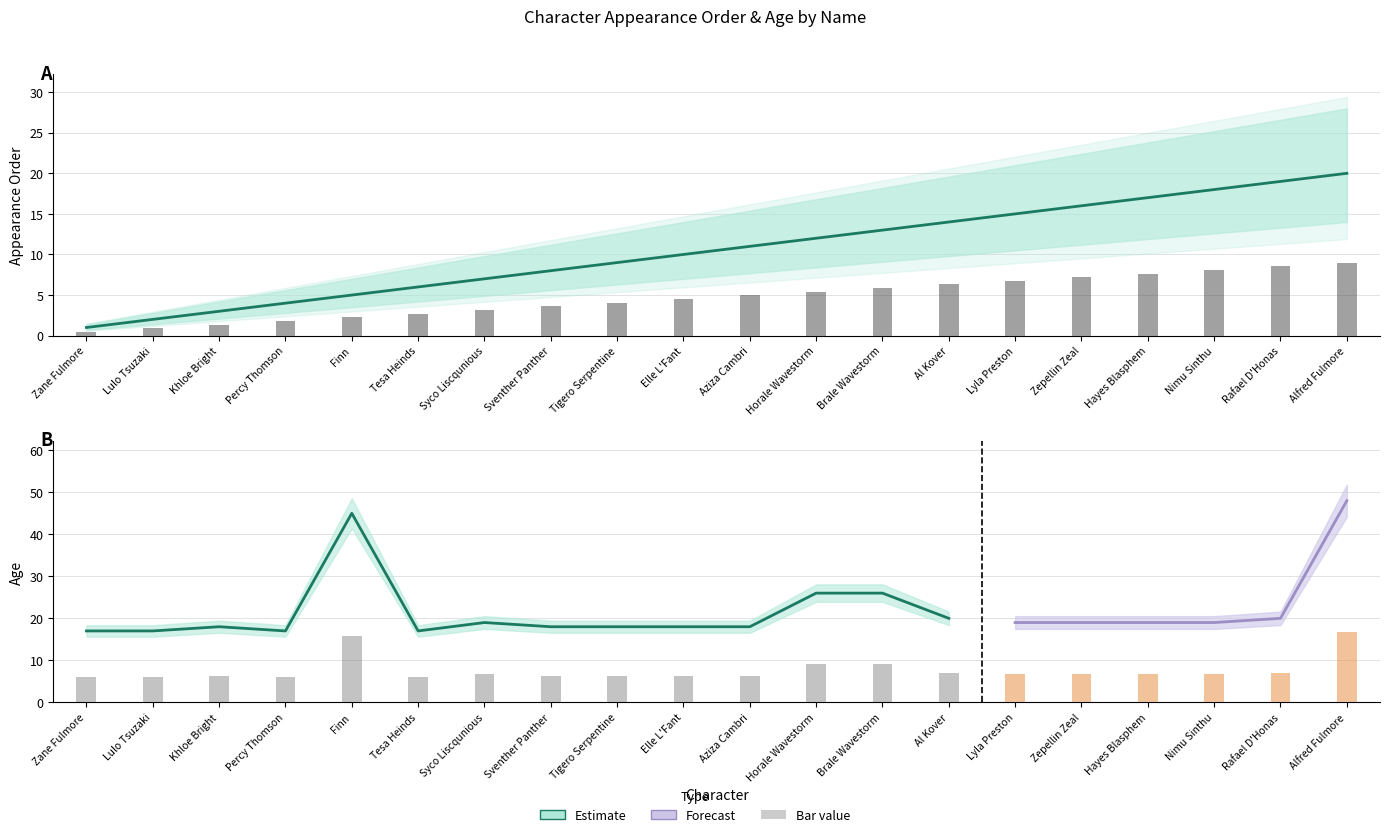

How many data points are less than 11?

10